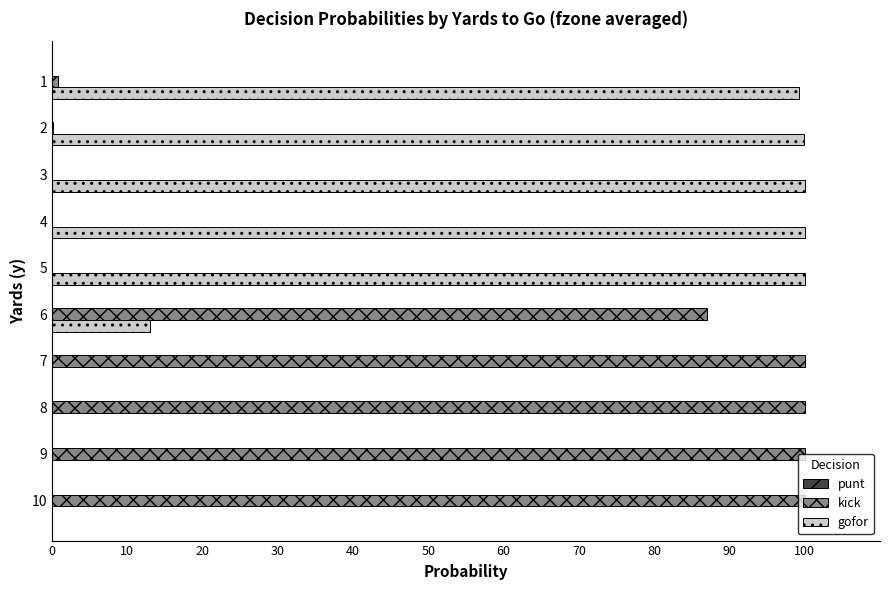

Is the value of gofor at 8 greater than the value of kick at 9?

No